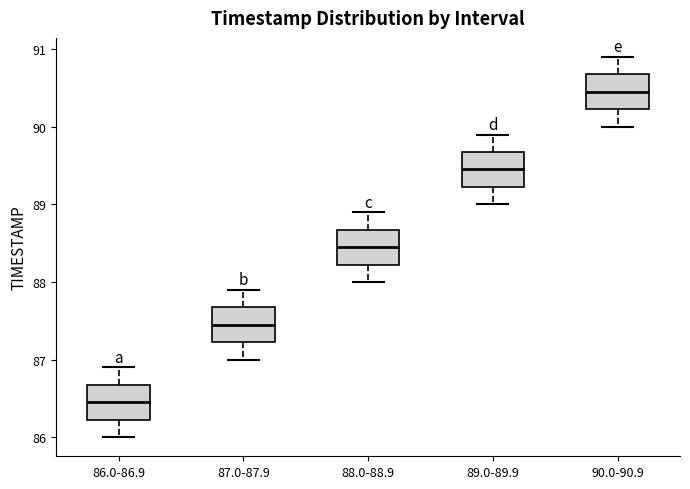

Where does the upper whisker of the box for 90.0-90.9 end on the y-axis? The values are not printed on the chart, so give them approximately, as read against the axis.

90.9